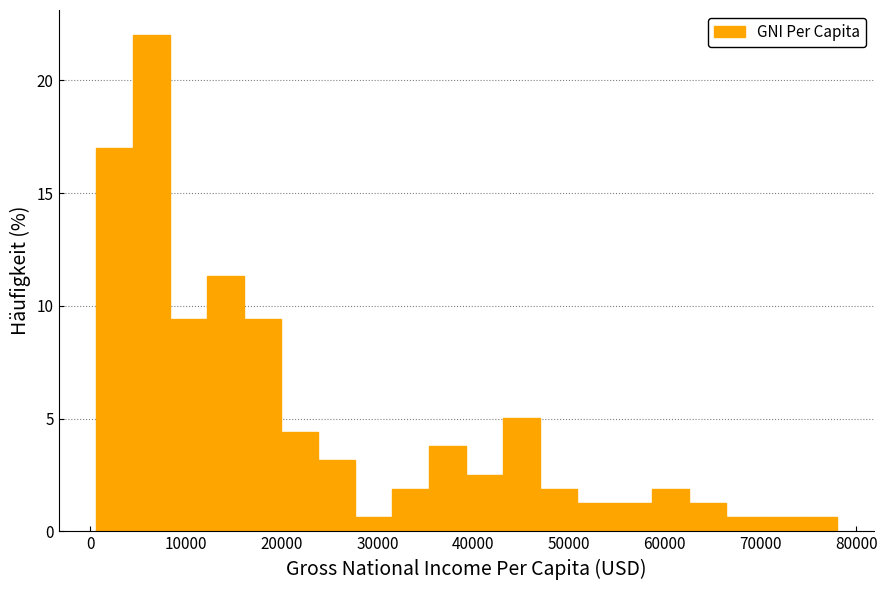

Read against the x-axis, roughly where is the centre of the tallest bar?

6000